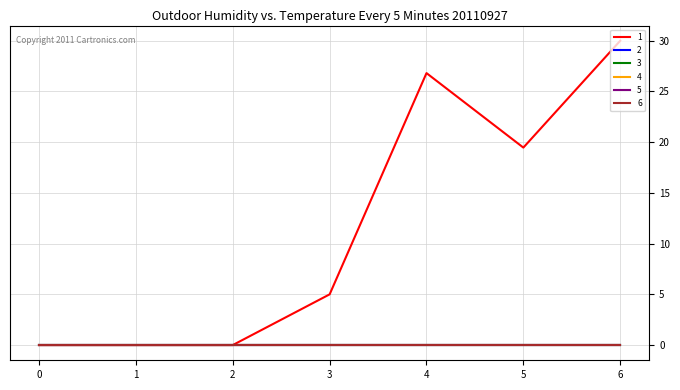

Does the chart display data point markers on the line(s)?

No